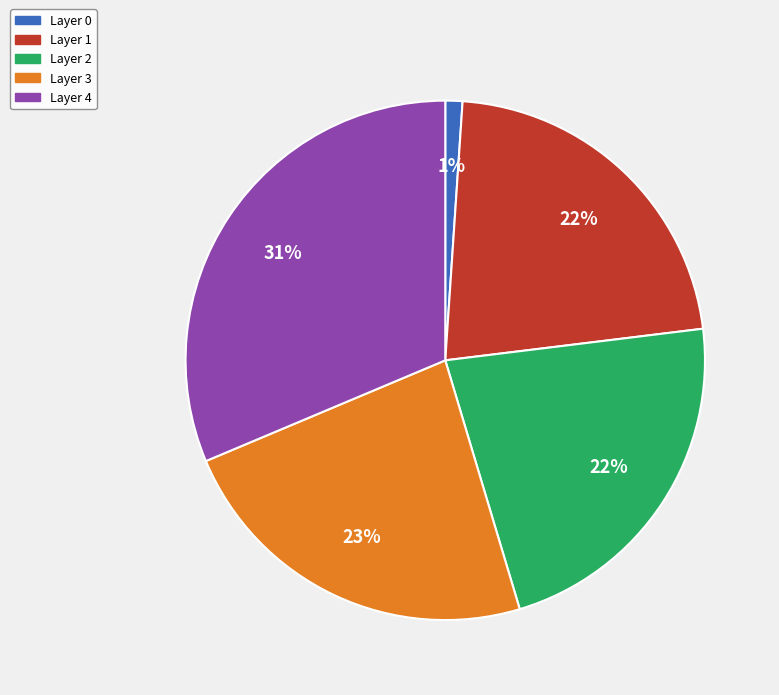

Does any single category account for the majority?

No